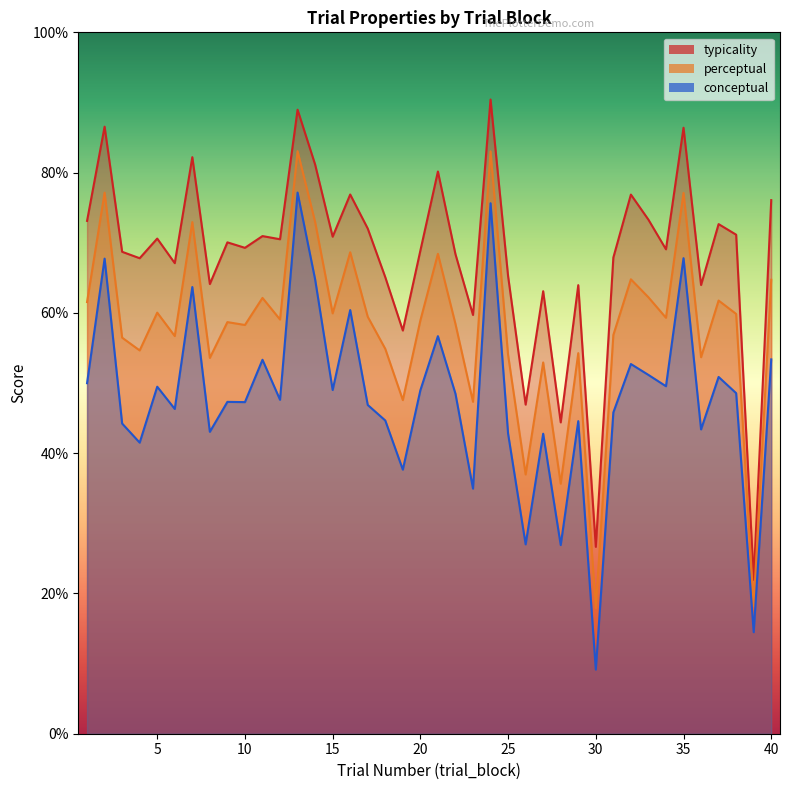

What are all the series names shown in the legend?

conceptual, perceptual, typicality